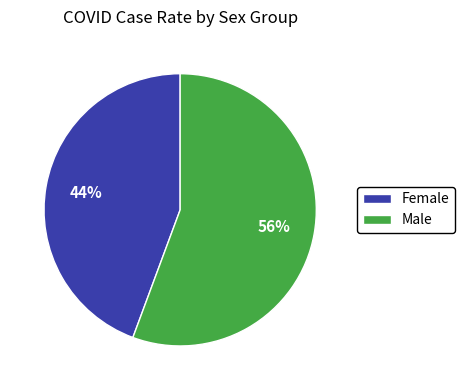

Which category has the smallest portion of the pie?

Female